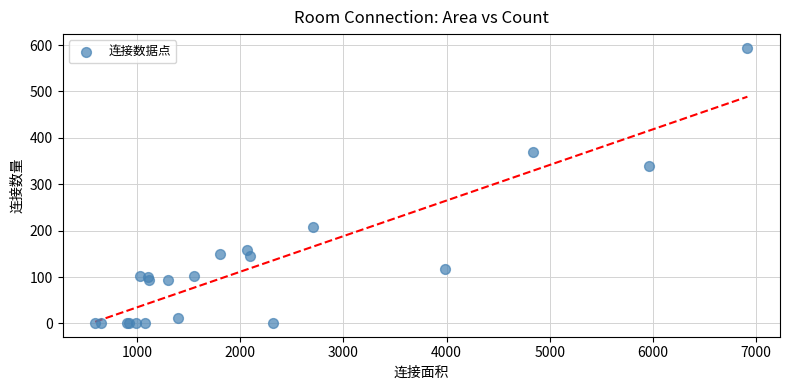

What Y value in the scatter plot is closest to 297?

340